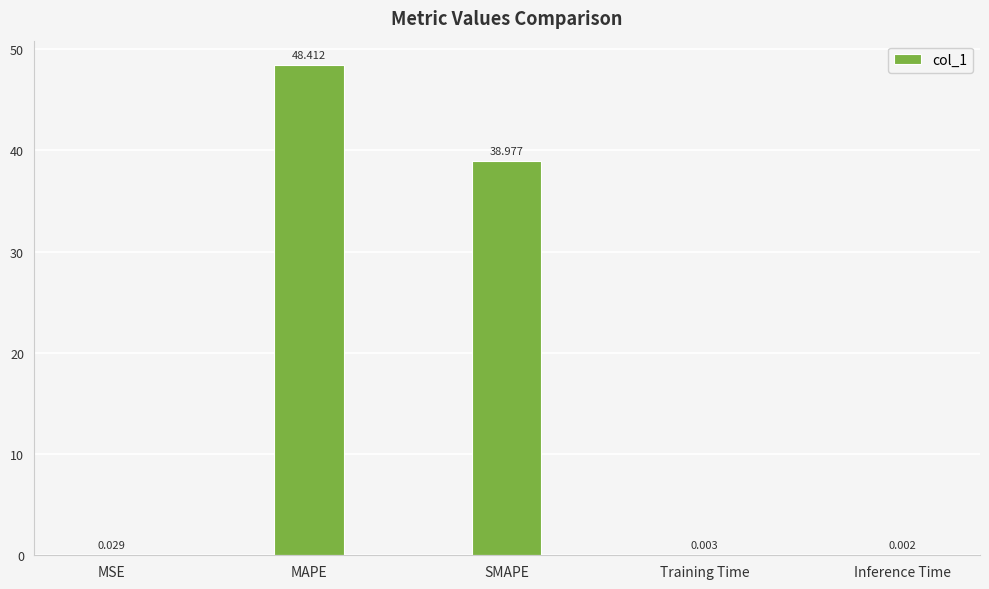

Where is the data nearest to the value 24?

SMAPE